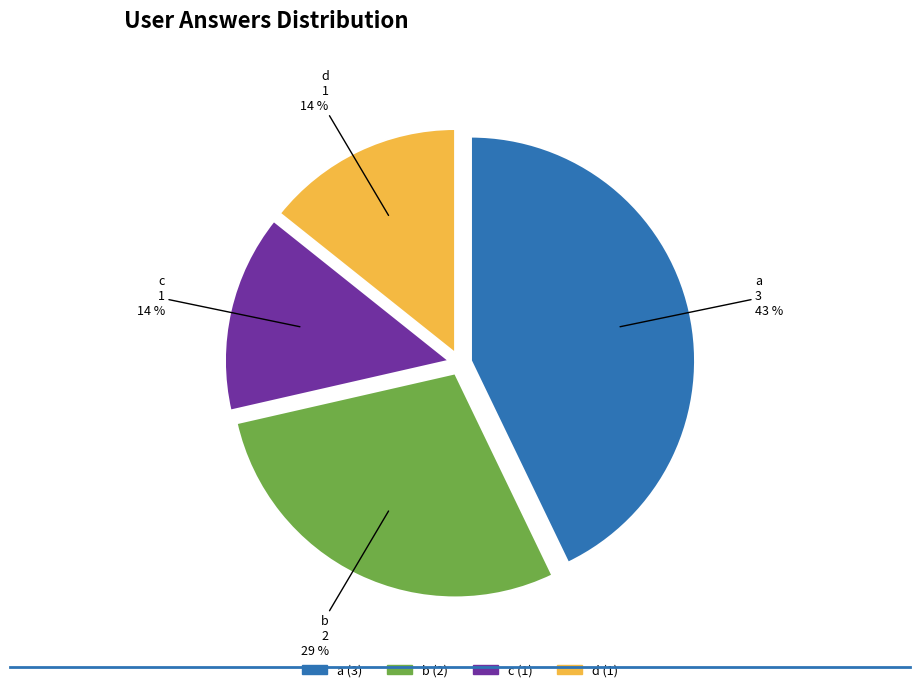

Do b and a together represent more than half of the pie?

Yes